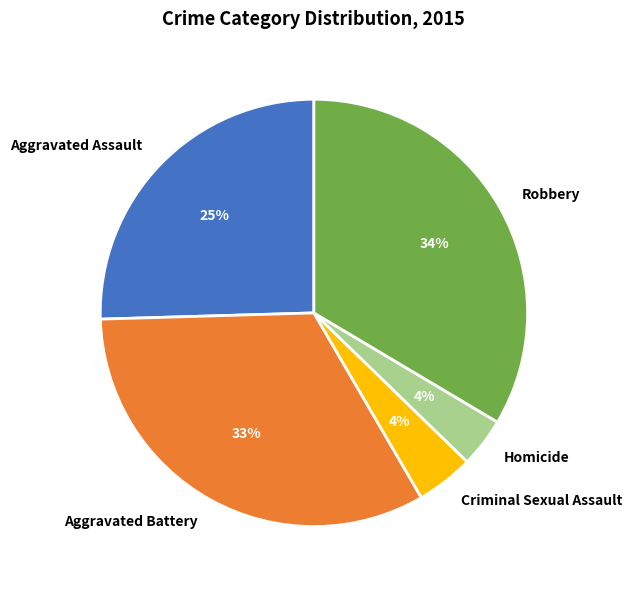

What percentage is the Robbery slice, to the nearest percent?

34%